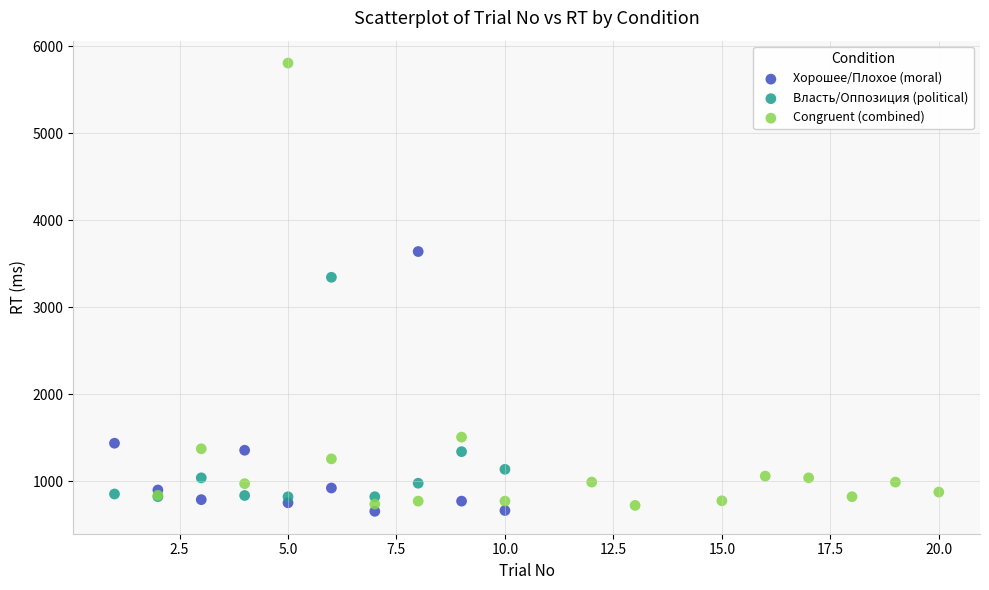

Which series contains the lowest Y value?

Хорошее/Плохое (moral)